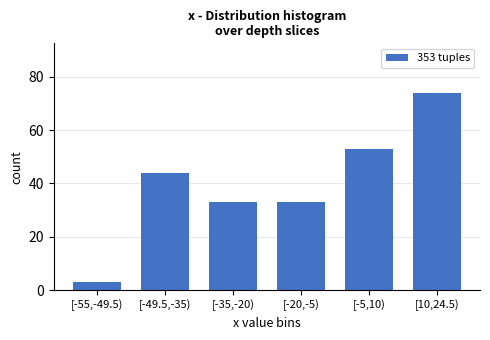

Reading left to right, what are all the values shown in this chart?

3	44	33	33	53	74